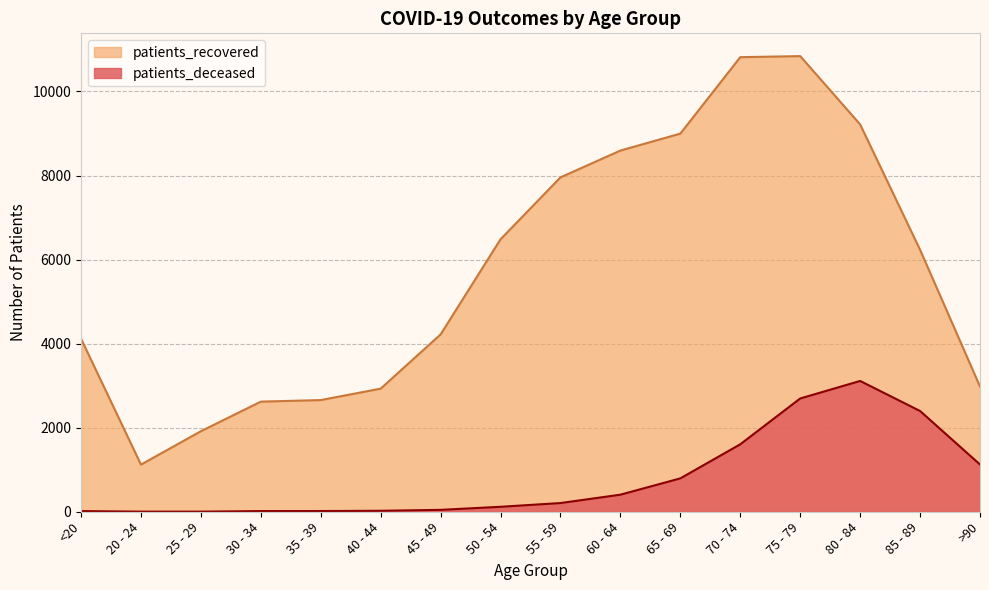

How many values in the patients_recovered series are below 6233?

8